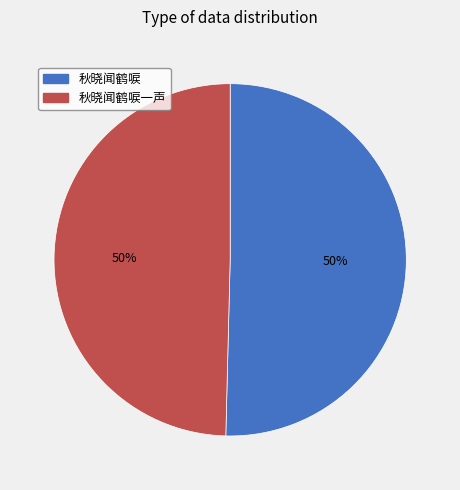

True or false: 秋晓闻鹤唳一声 accounts for 39% of the total.

False